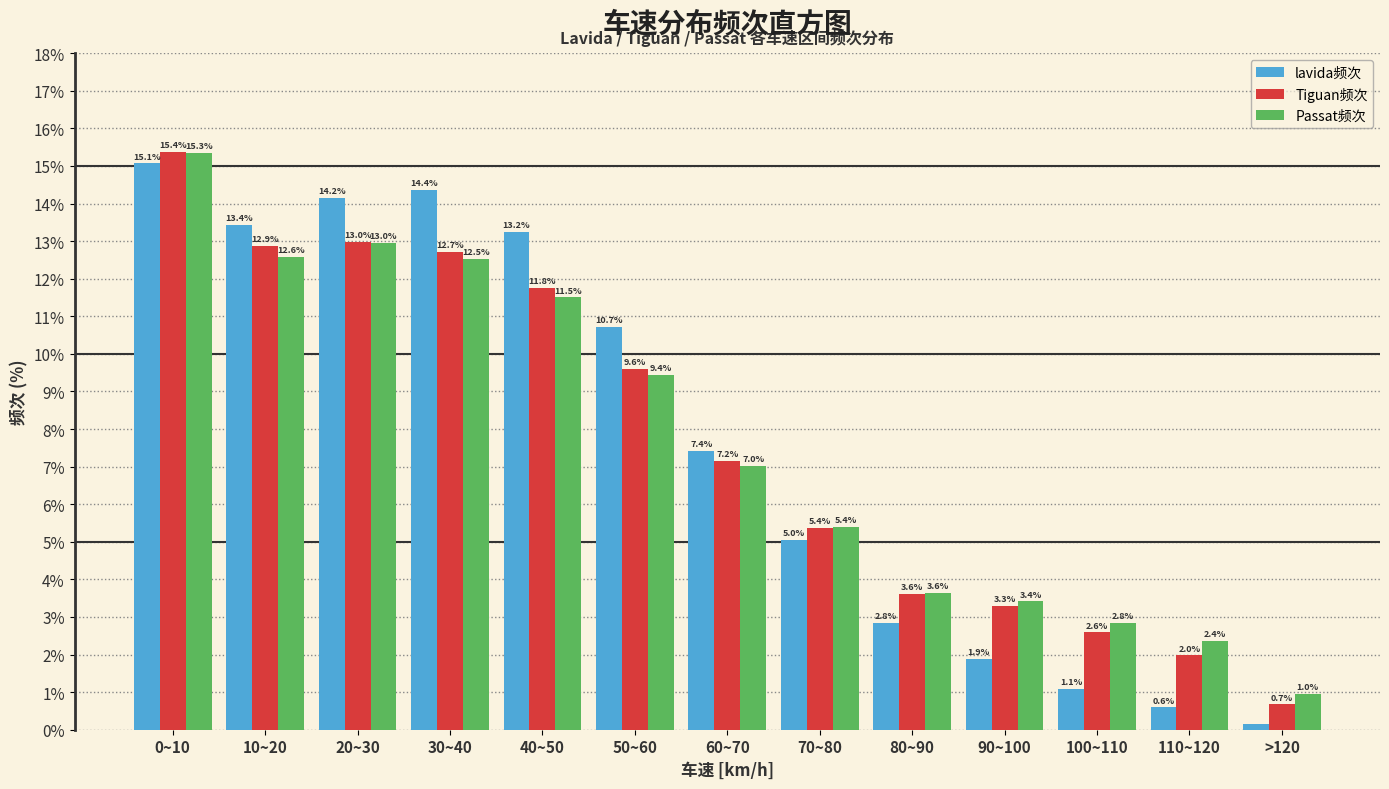

The Tiguan频次 series shows 6.1 at 50~60. True or false?

False